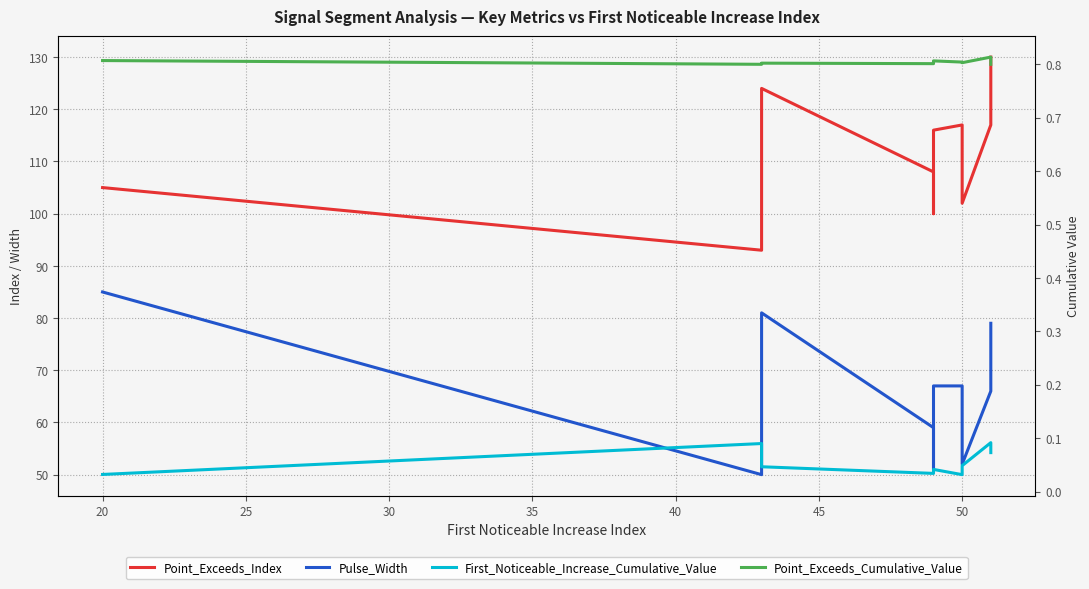

Reading left to right, what are all the values shown in this chart?

Point_Exceeds_Index: 105.0	93.0	124.0	108.0	100.0	116.0	117.0	102.0	117.0	130.0
Pulse_Width: 85.0	50.0	81.0	59.0	51.0	67.0	67.0	52.0	66.0	79.0
First_Noticeable_Increase_Cumulative_Value: 0.0	0.1	0.0	0.0	0.0	0.0	0.0	0.0	0.1	0.1
Point_Exceeds_Cumulative_Value: 0.8	0.8	0.8	0.8	0.8	0.8	0.8	0.8	0.8	0.8